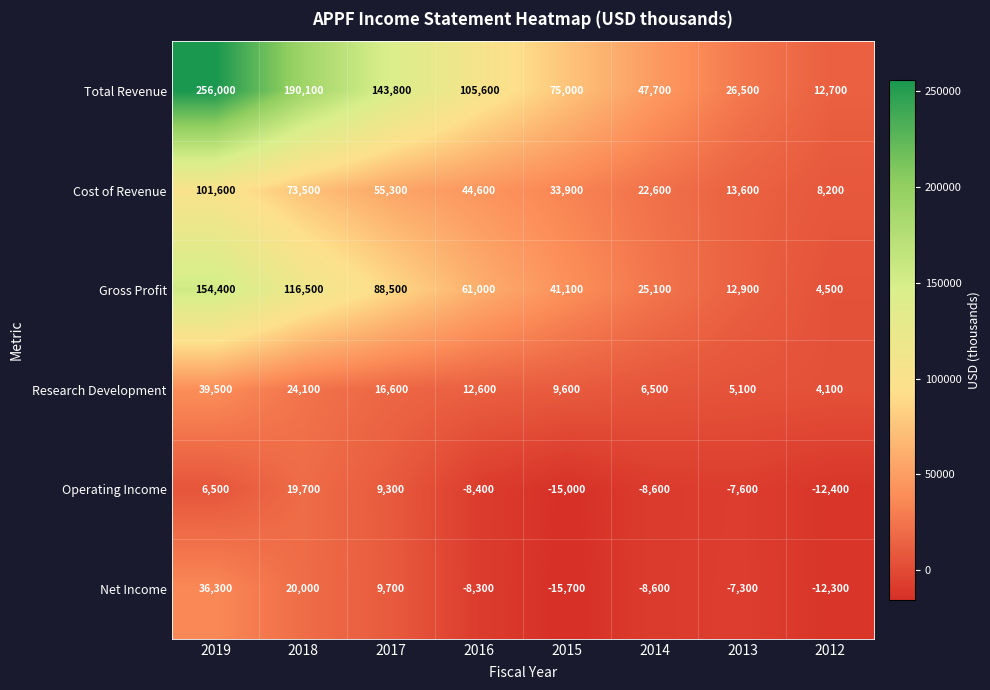

Which series changed the most between 2019 and 2014?

Total Revenue